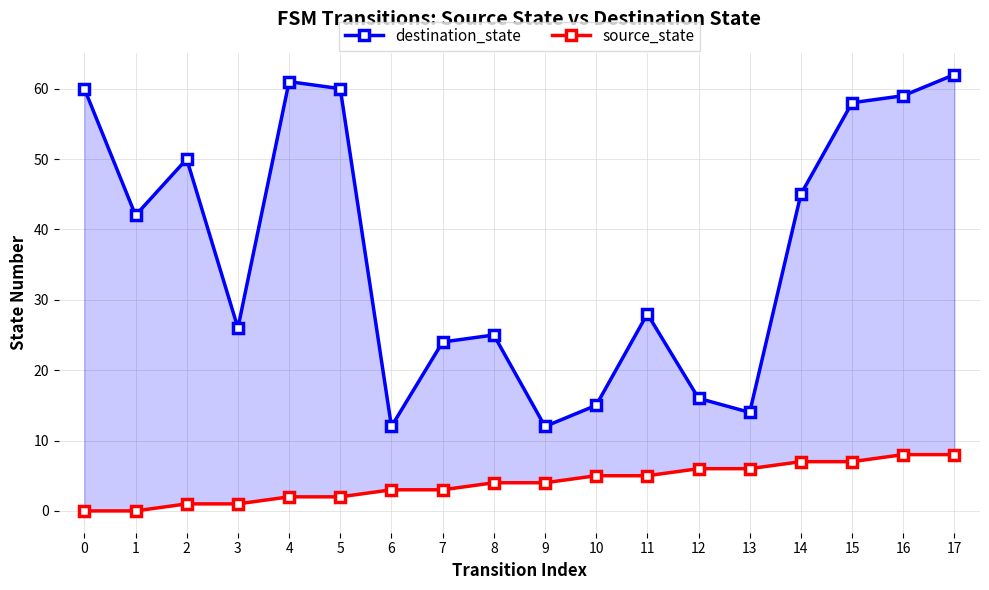

At which label does source_state first exceed 4?

10